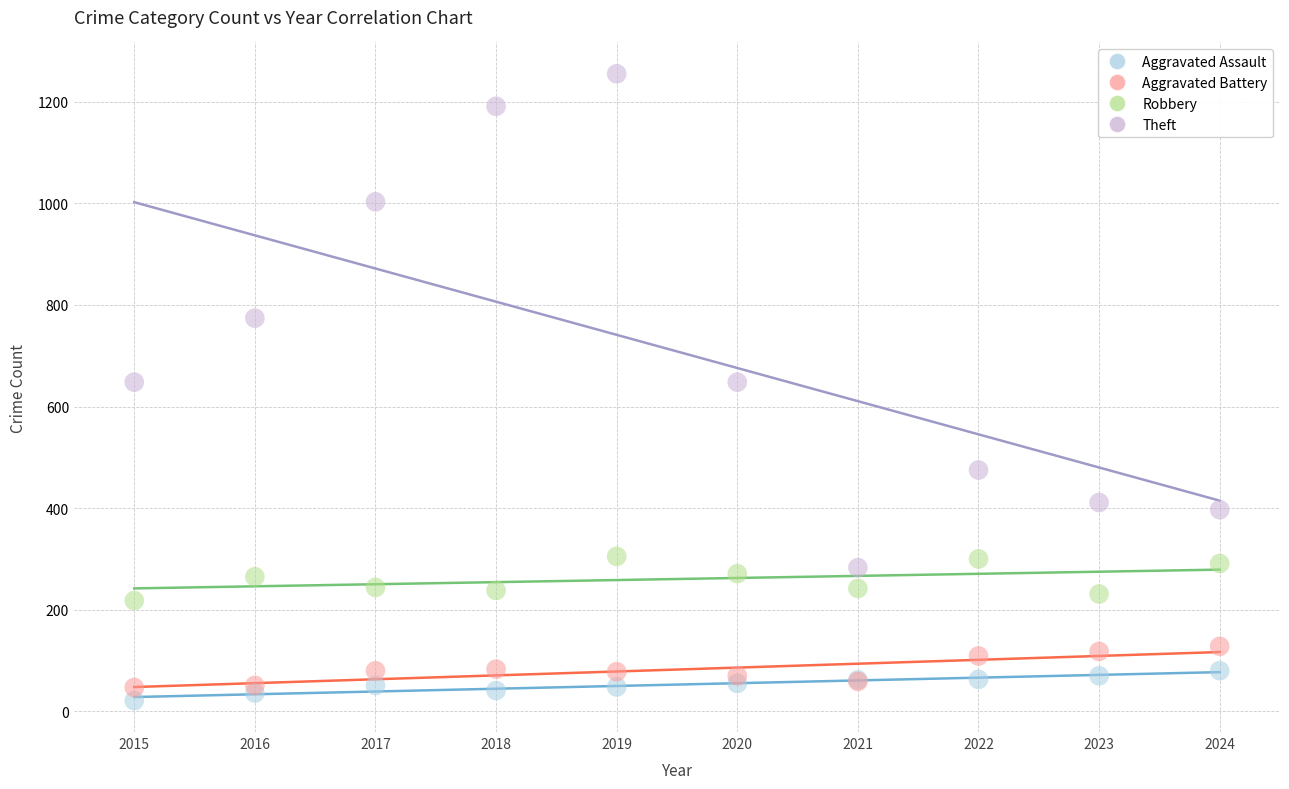

Which series has the widest spread of Y values?

Theft